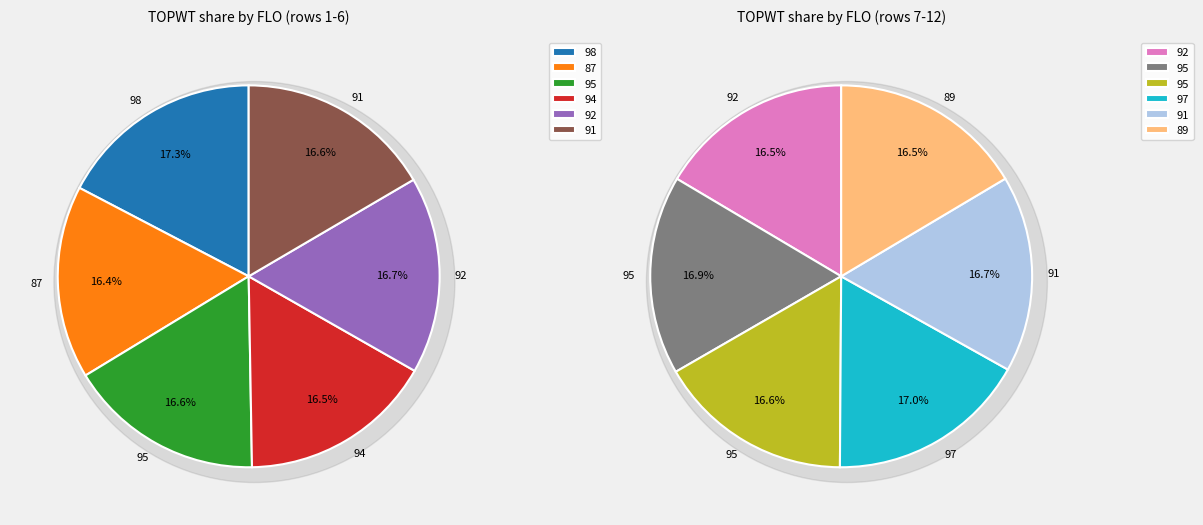

Is the sum of 92 and 95 greater than half?

No